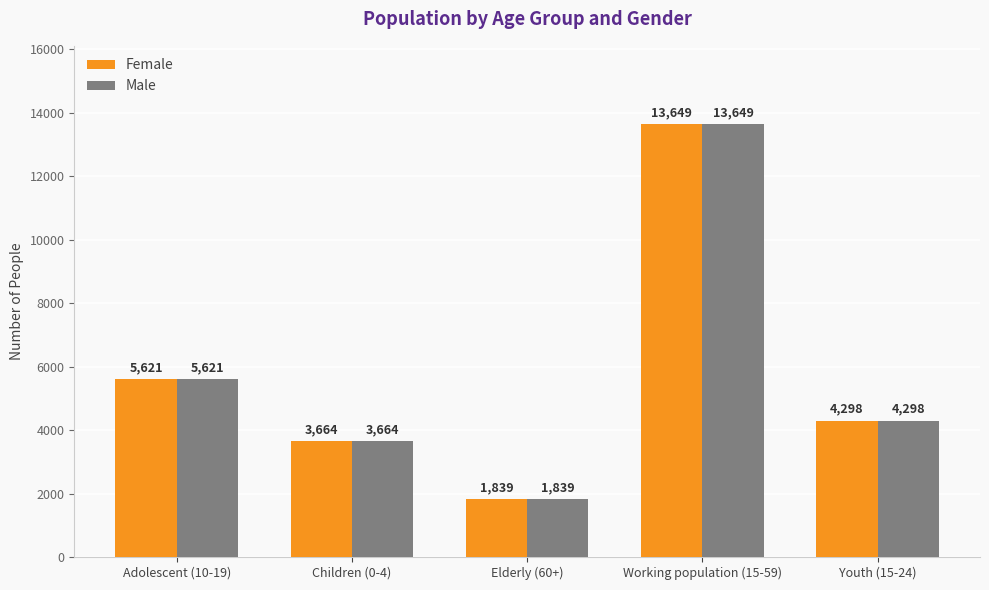

What is the minimum value for Male?

1839